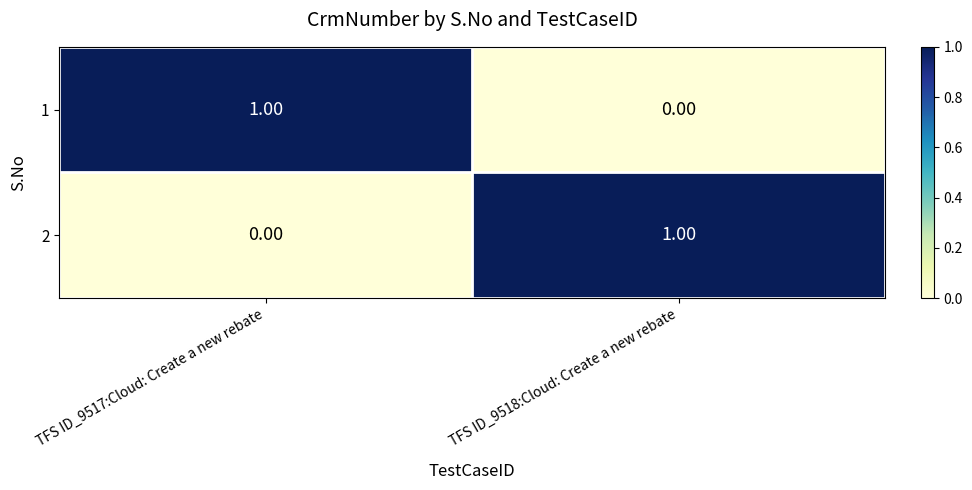

What is the total value across all series at TFS ID_9517:Cloud: Create a new rebate?

1